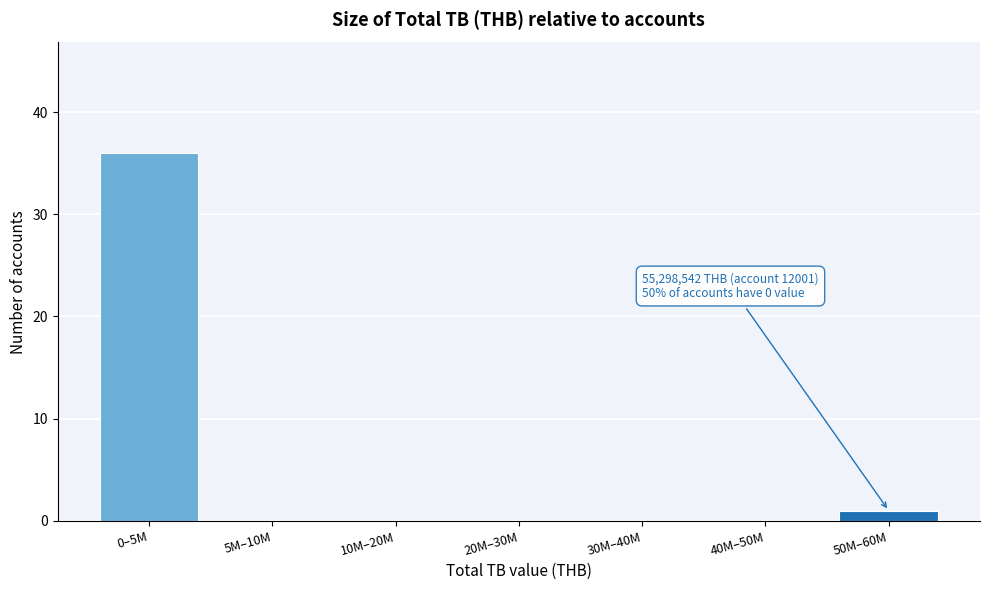

Reading left to right, what are all the values shown in this chart?

0–5M=36	5M–10M=0	10M–20M=0	20M–30M=0	30M–40M=0	40M–50M=0	50M–60M=1